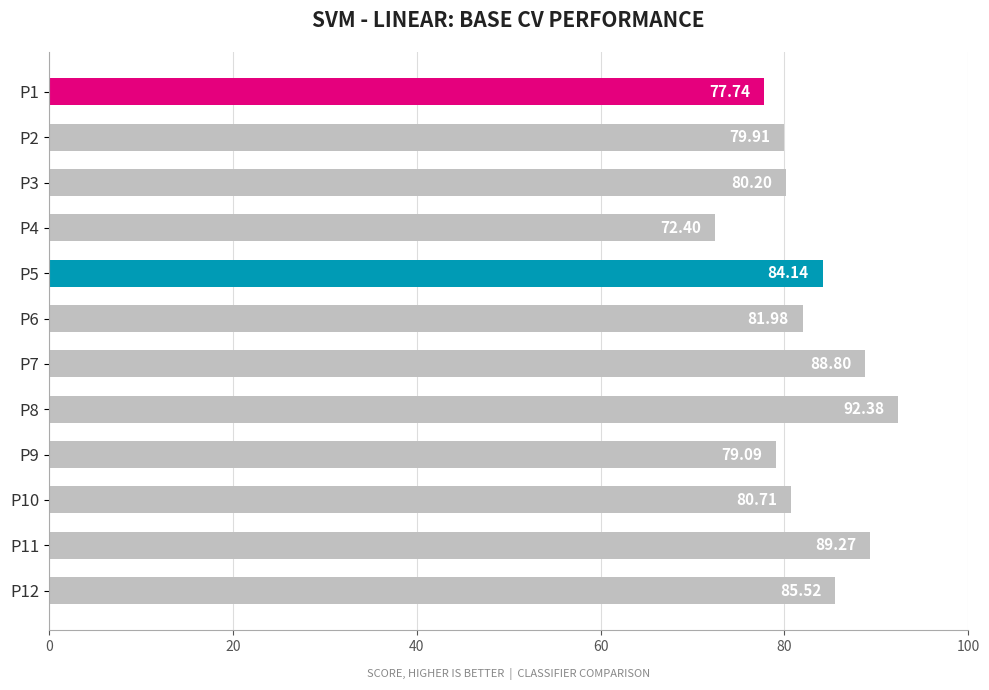

How many bars are there in total?

12